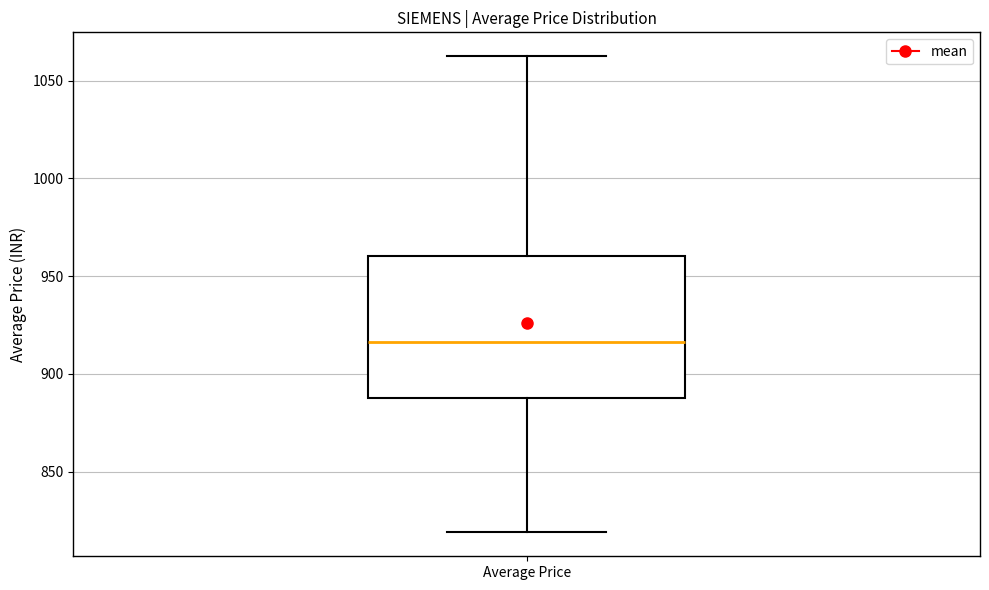

Read this box plot against the y-axis: the position of the median line, the range covered by the box, and the ends of both whiskers. The values are not printed on the chart, so give them approximately, as read against the axis.

median 915, box 890 to 960, whiskers 820 to 1065